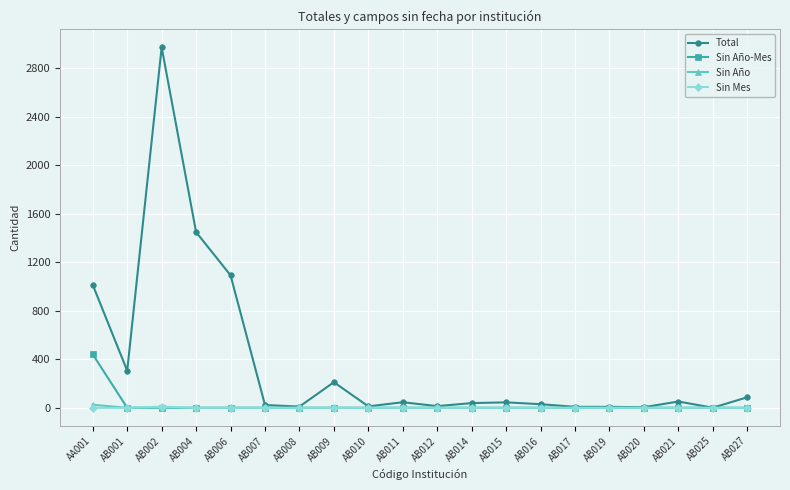

At which category does Total reach its first local peak?

AB002